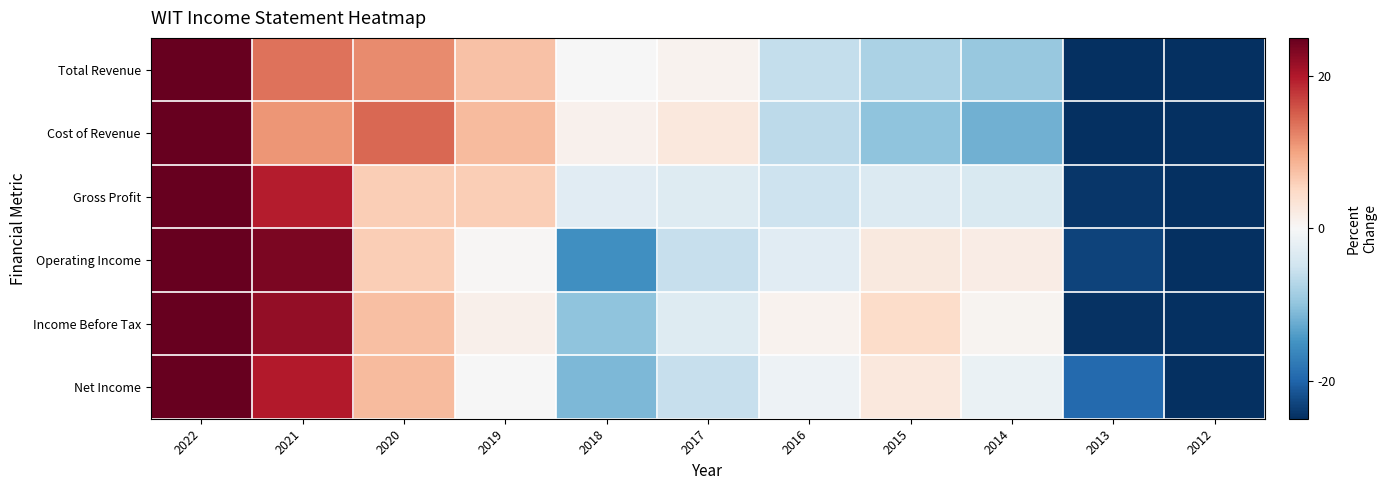

Reading left to right, what are all the values shown in this chart?

Total Revenue: 2022=45.0	2021=13.6	2020=11.9	2019=7.4	2018=-0.1	2017=0.9	2016=-6.1	2015=-8.0	2014=-9.5	2013=-25.0	2012=-30.1
Cost of Revenue: 2022=45.8	2021=11.0	2020=14.4	2019=7.9	2018=1.1	2017=2.7	2016=-6.5	2015=-10.0	2014=-11.9	2013=-25.3	2012=-29.2
Gross Profit: 2022=43.2	2021=19.6	2020=6.1	2019=6.2	2018=-2.9	2017=-3.2	2016=-5.1	2015=-3.5	2014=-3.9	2013=-24.3	2012=-32.3
Operating Income: 2022=40.8	2021=23.5	2020=6.1	2019=0.3	2018=-15.4	2017=-5.8	2016=-2.8	2015=2.4	2014=1.9	2013=-23.2	2012=-28.1
Income Before Tax: 2022=32.7	2021=21.9	2020=7.4	2019=1.2	2018=-10.1	2017=-3.2	2016=0.8	2015=4.7	2014=0.7	2013=-24.6	2012=-31.3
Net Income: 2022=35.5	2021=19.7	2020=7.8	2019=-0.1	2018=-11.2	2017=-5.8	2016=-1.2	2015=2.6	2014=-1.7	2013=-19.5	2012=-26.1